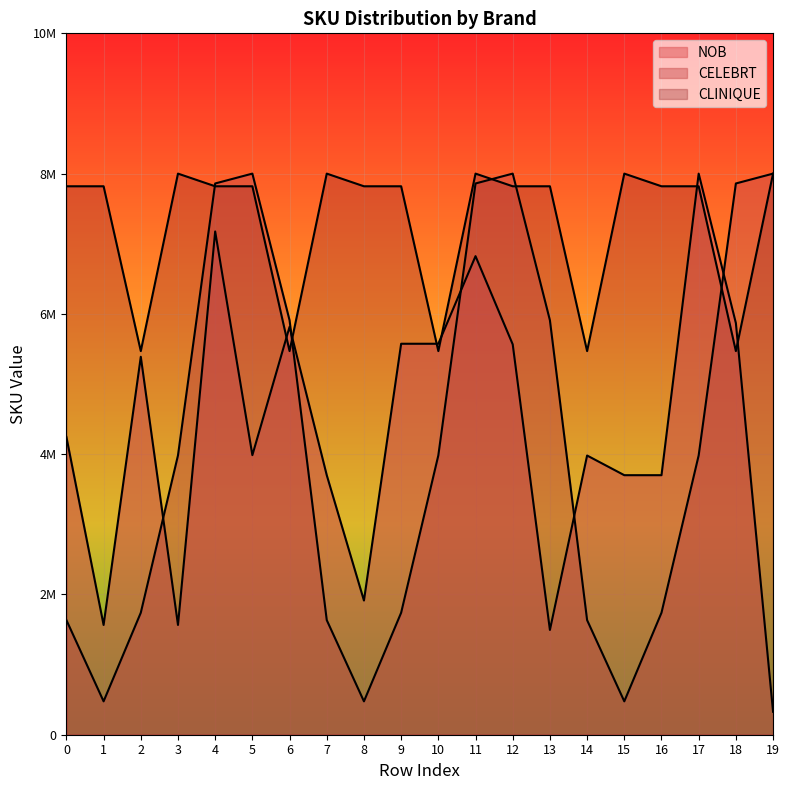

How many data points in CELEBRT are above 3983019?

11